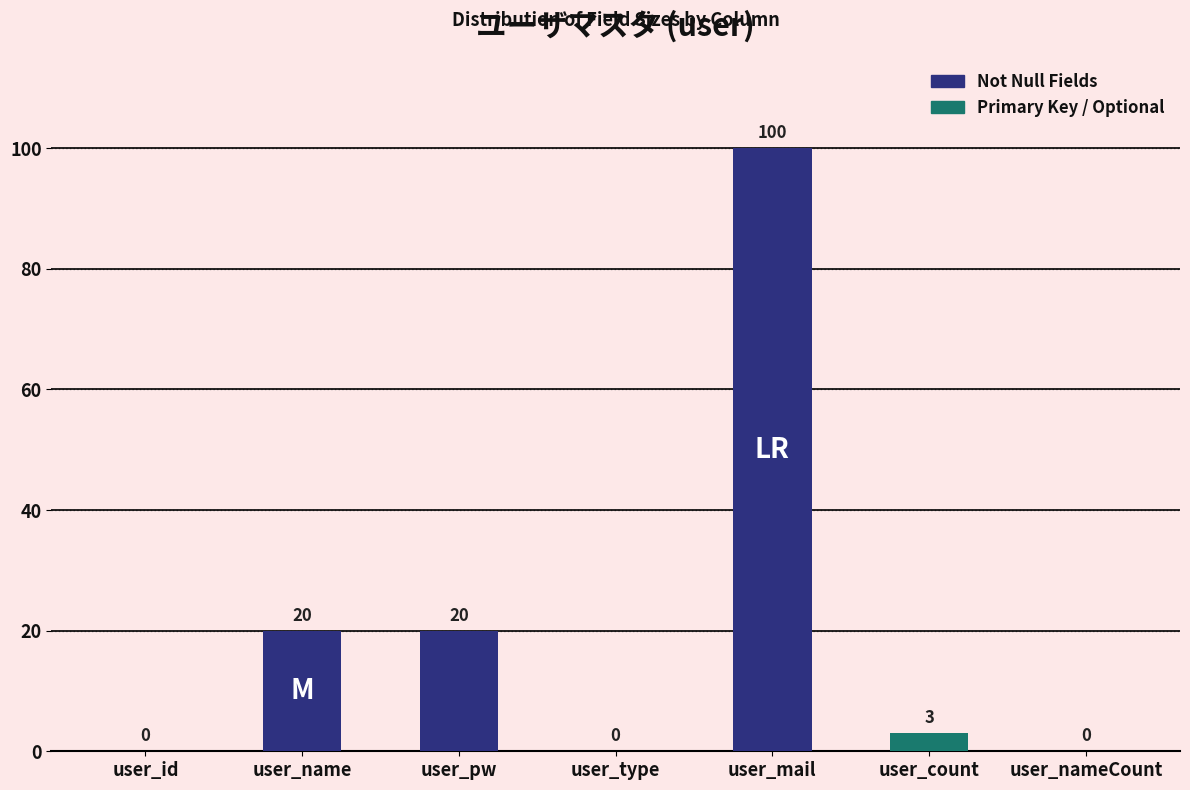

Reading left to right, extract all data points from this chart.

user_id=0	user_name=20	user_pw=20	user_type=0	user_mail=100	user_count=3	user_nameCount=0